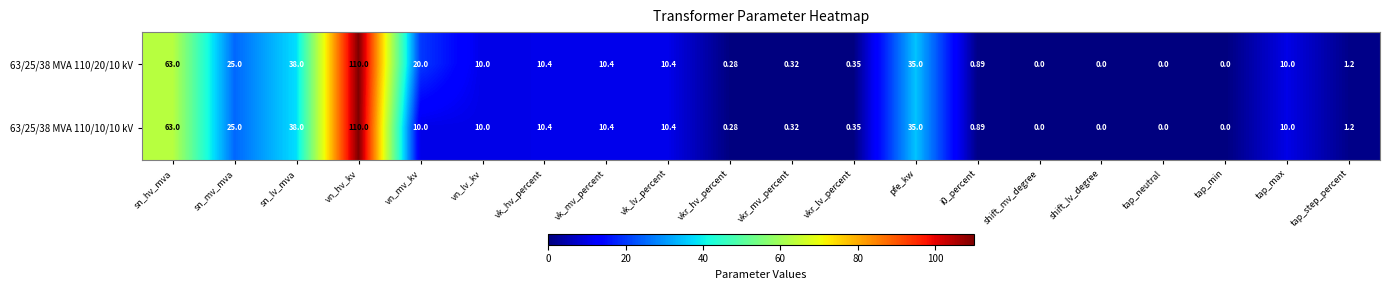

At which category is the sum across all series the highest?

vn_hv_kv